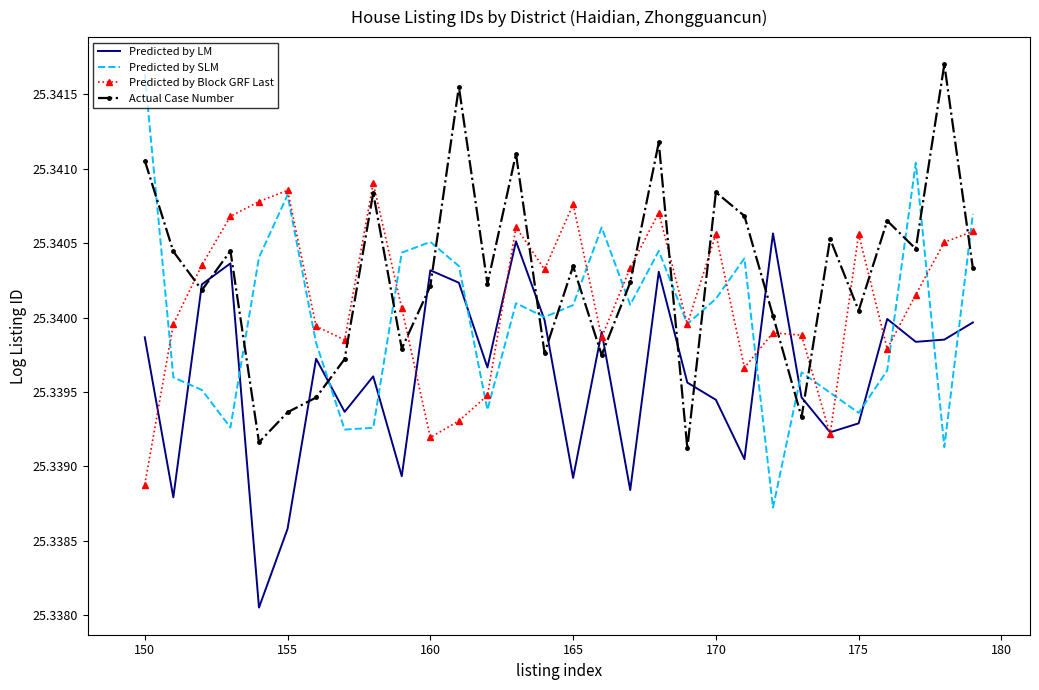

List the series in order of their overall mean, lowest first.

Predicted by LM, Predicted by SLM, Predicted by Block GRF Last, Actual Case Number